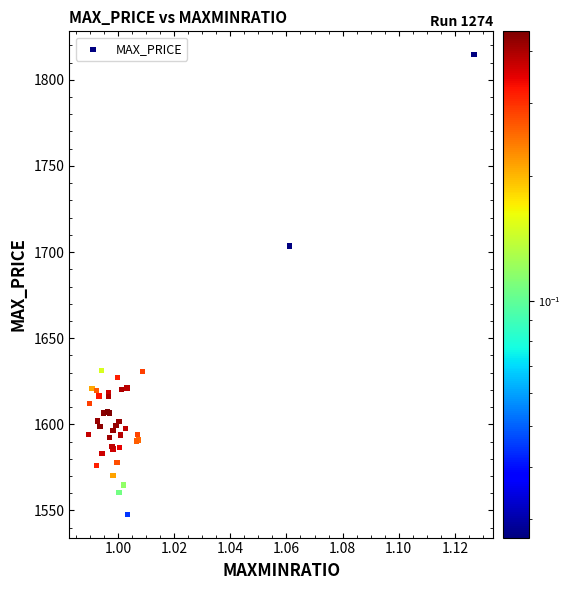

What Y value in the scatter plot is closest to 1681?

1703.4